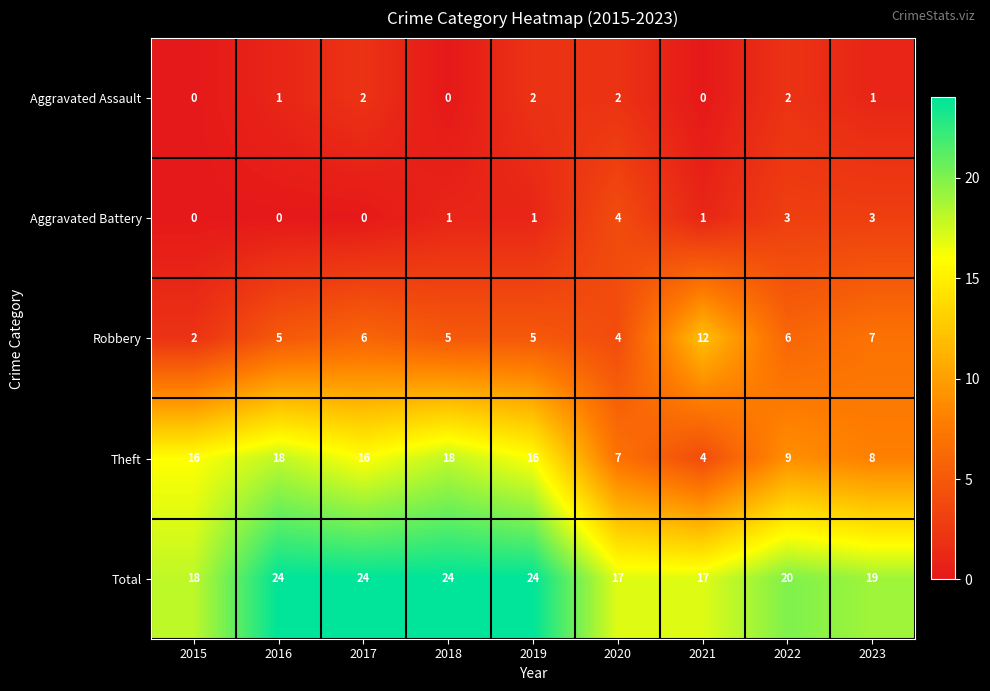

What is the difference between the highest and lowest values at 2018?

24